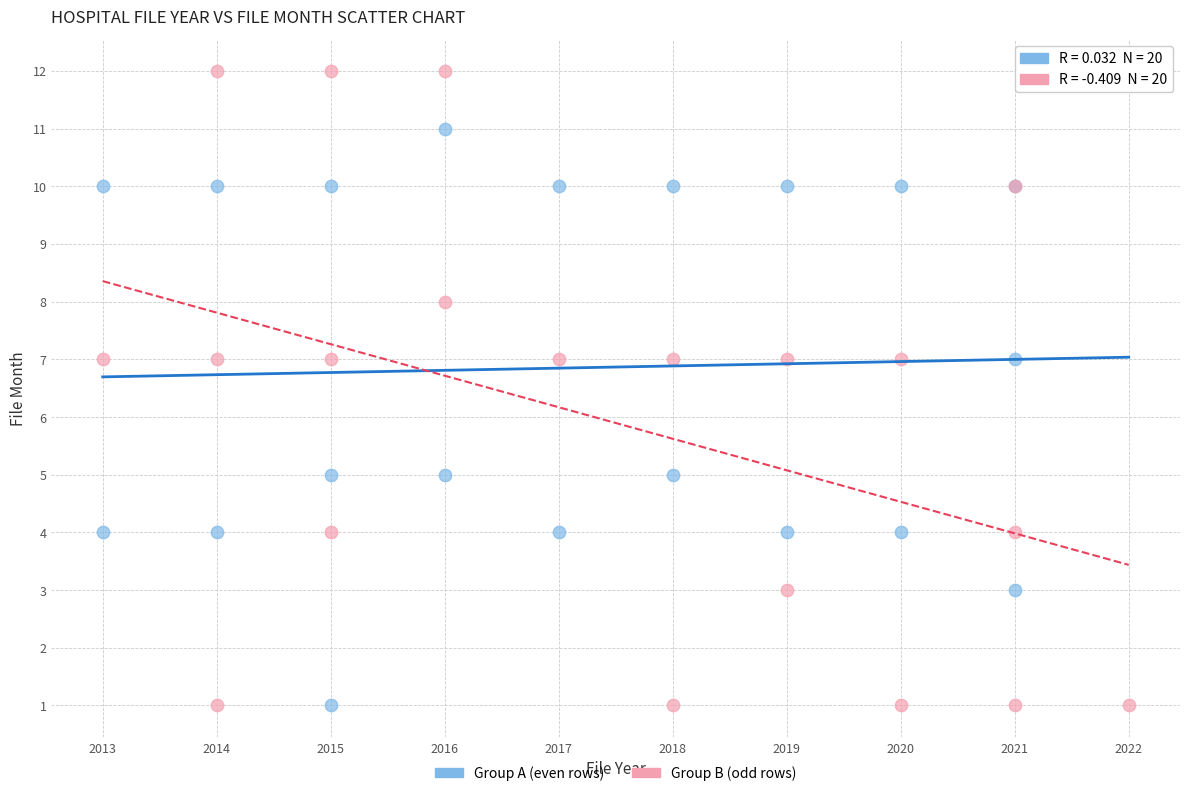

Which series reaches the maximum Y coordinate?

Group B (odd rows)